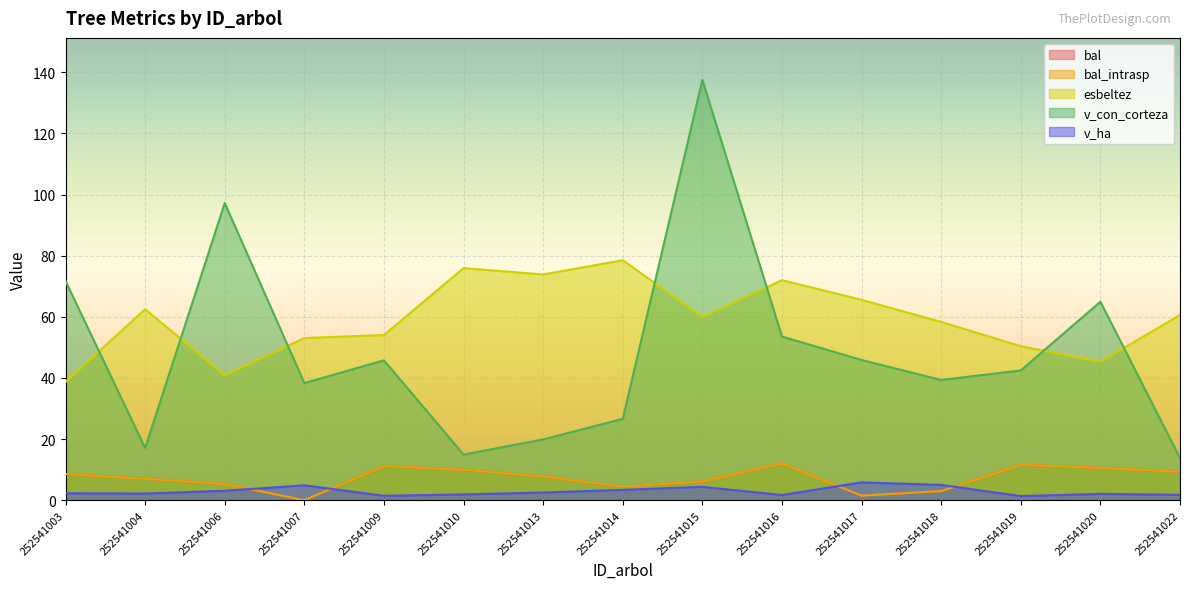

Where is v_ha nearest to the value 3?

252541006